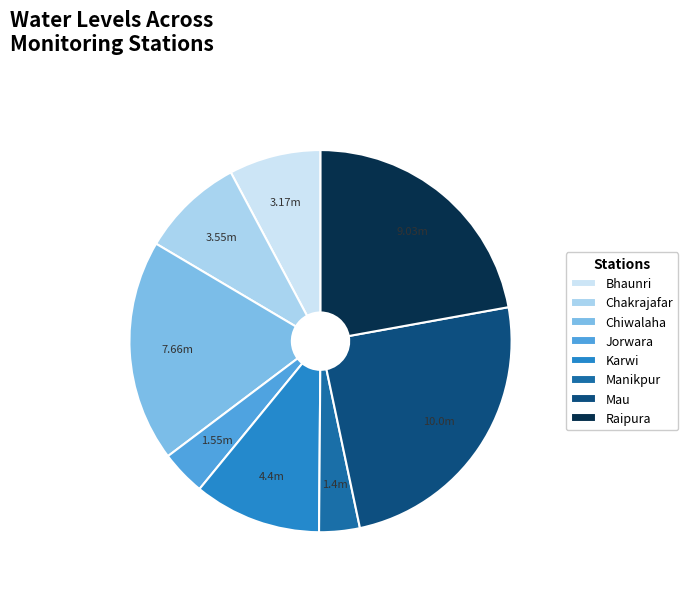

The Jorwara slice represents 4% of the pie. True or false?

True